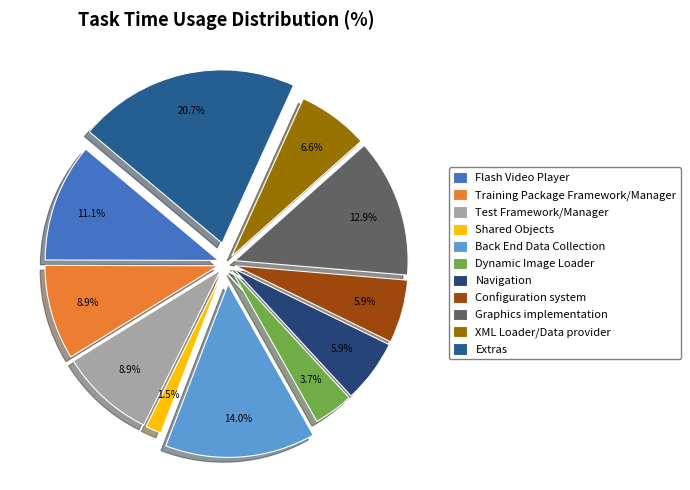

How many slices are in this pie chart?

11